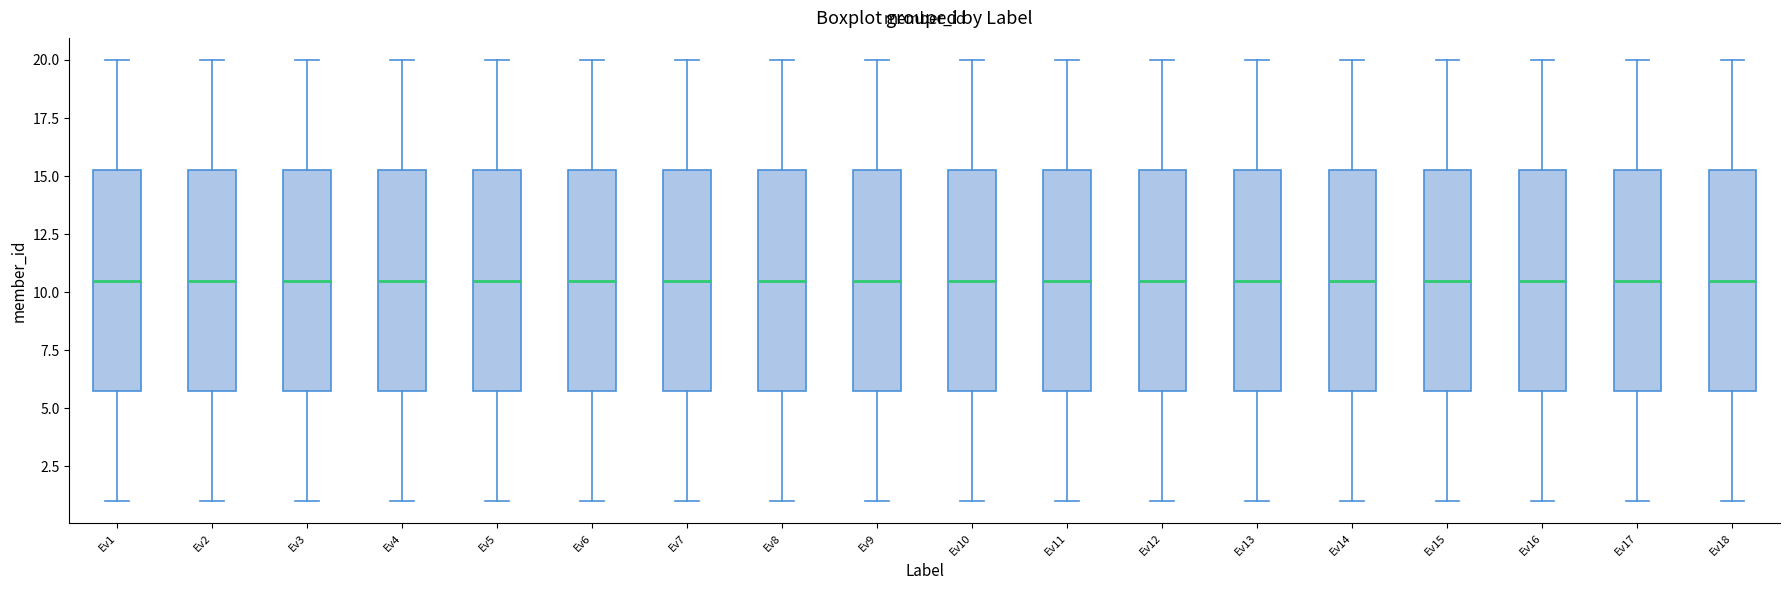

Where is the lower edge of the box for Ev15 on the y-axis? The values are not printed on the chart, so give them approximately, as read against the axis.

6.0